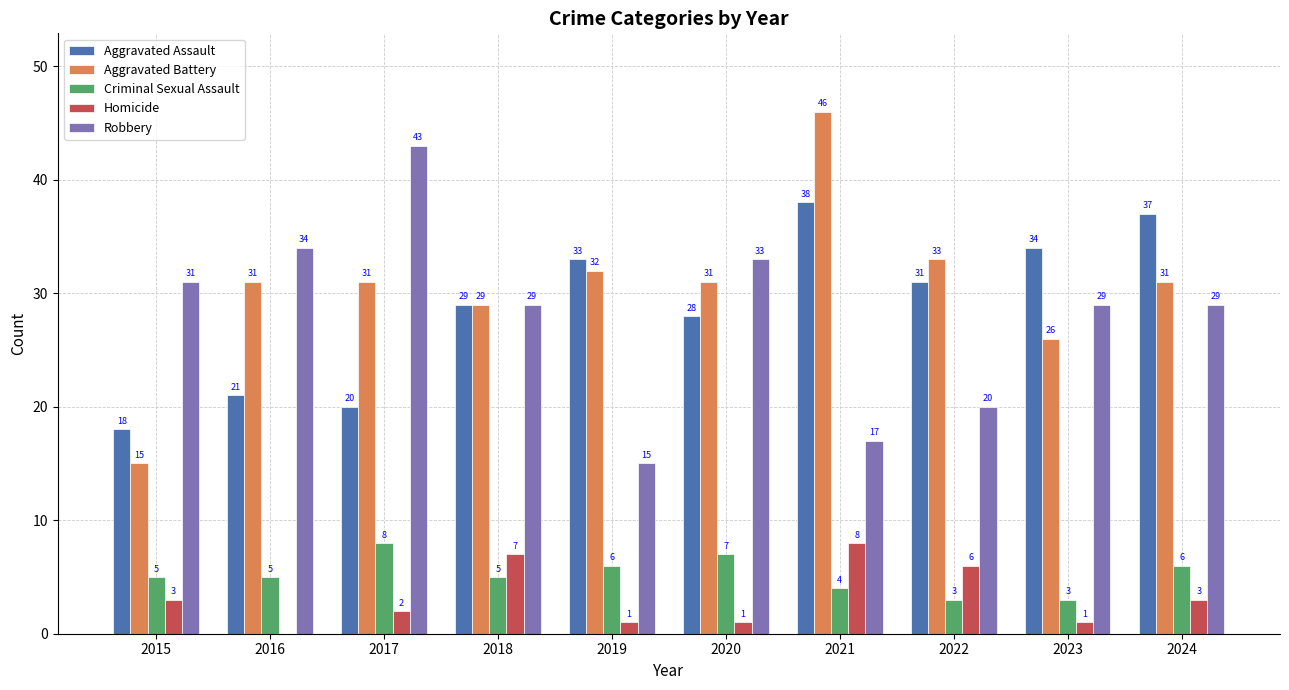

Is the value of Criminal Sexual Assault at 2019 greater than the value of Robbery at 2018?

No